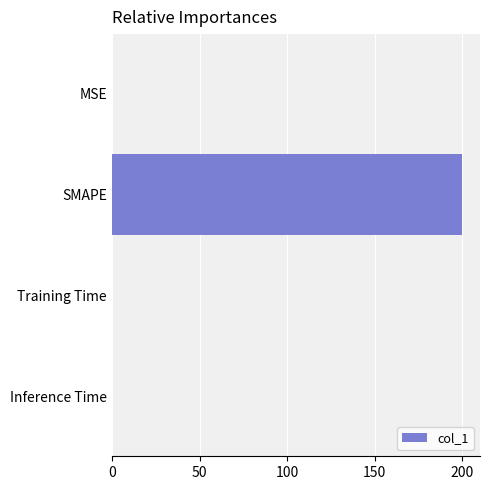

At which category does the chart reach its peak across all series?

SMAPE